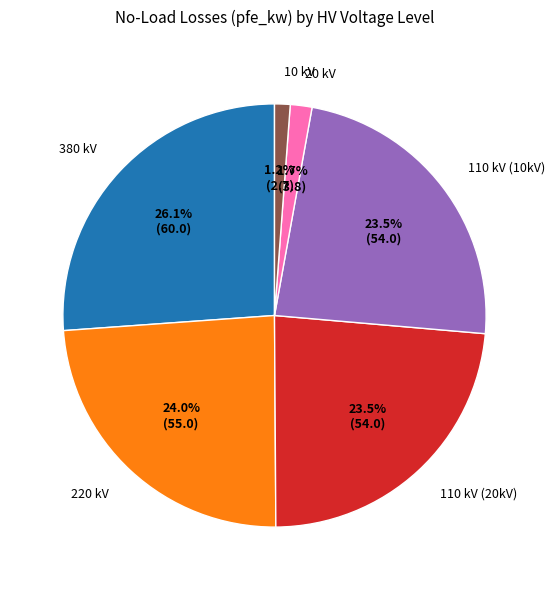

Is there a majority slice in this chart?

No